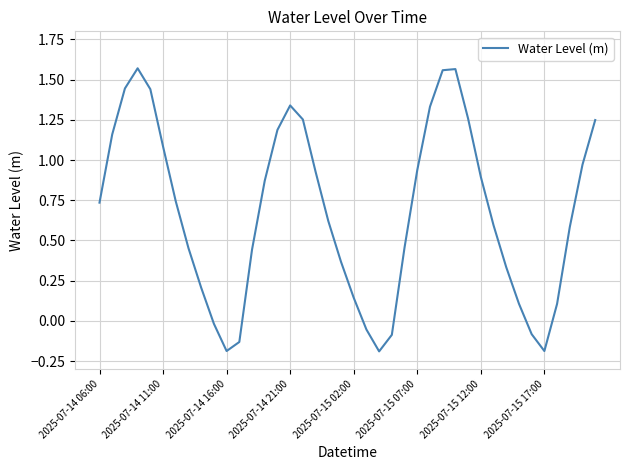

What is the difference between the maximum and minimum values?

1.8